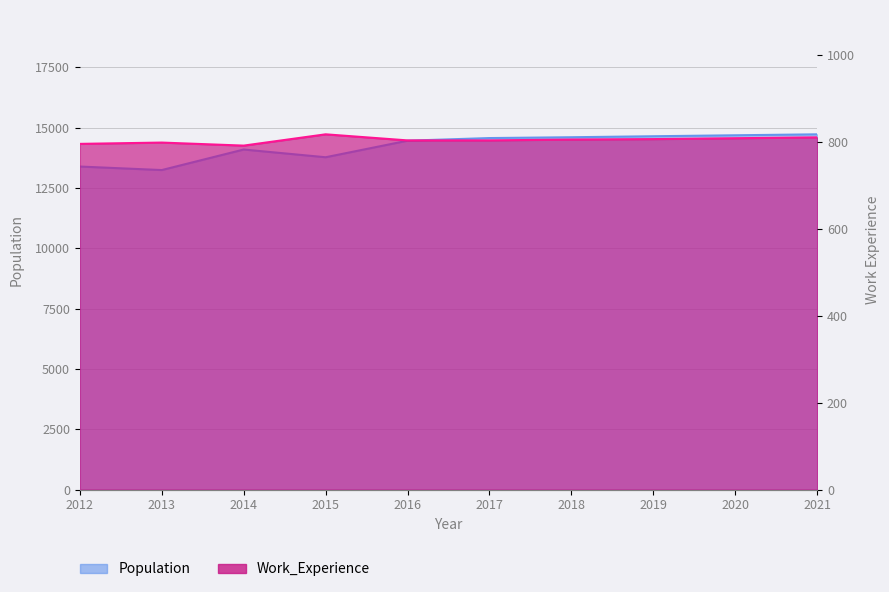

True or false: Population and Work_Experience cross at least once.

False